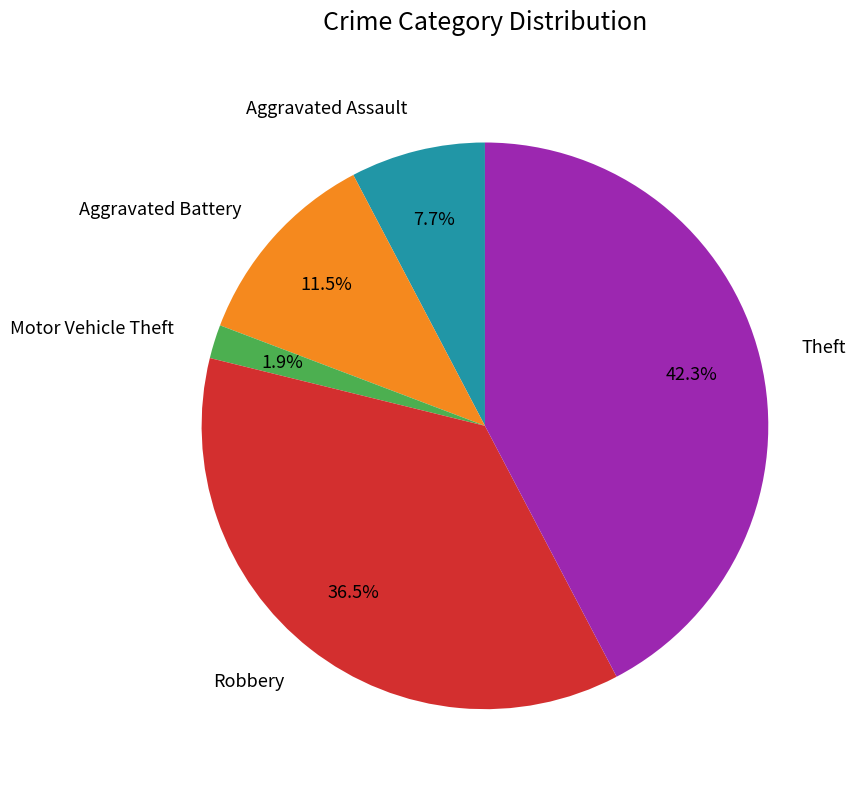

What is the largest slice in the pie chart?

Theft